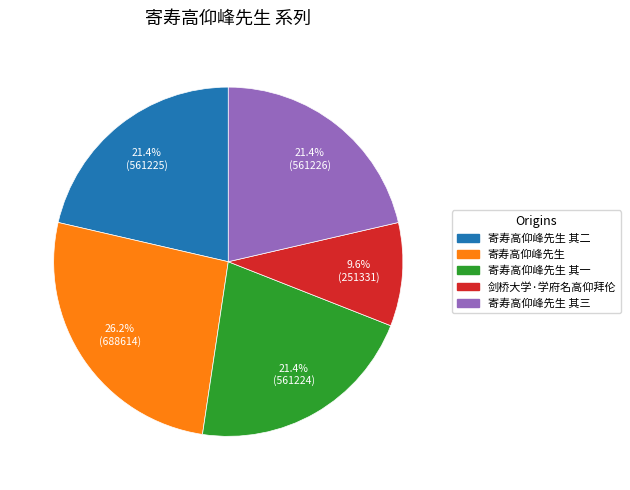

Is there any slice that represents more than half of the pie?

No